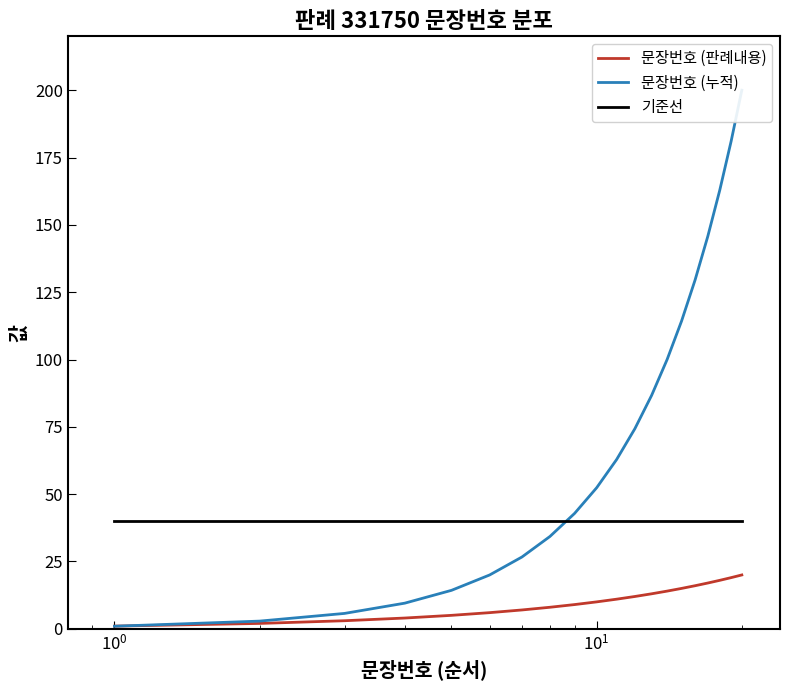

What is the greatest value displayed?

200.0